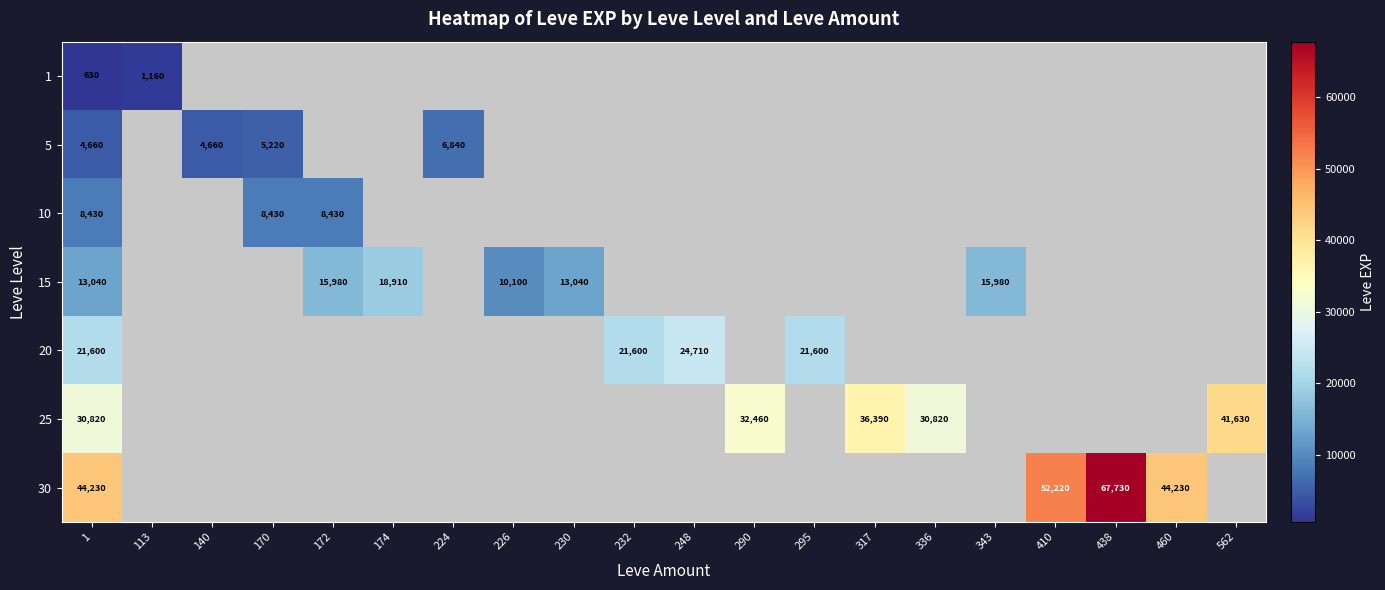

Which category has the lowest value across all series?

1